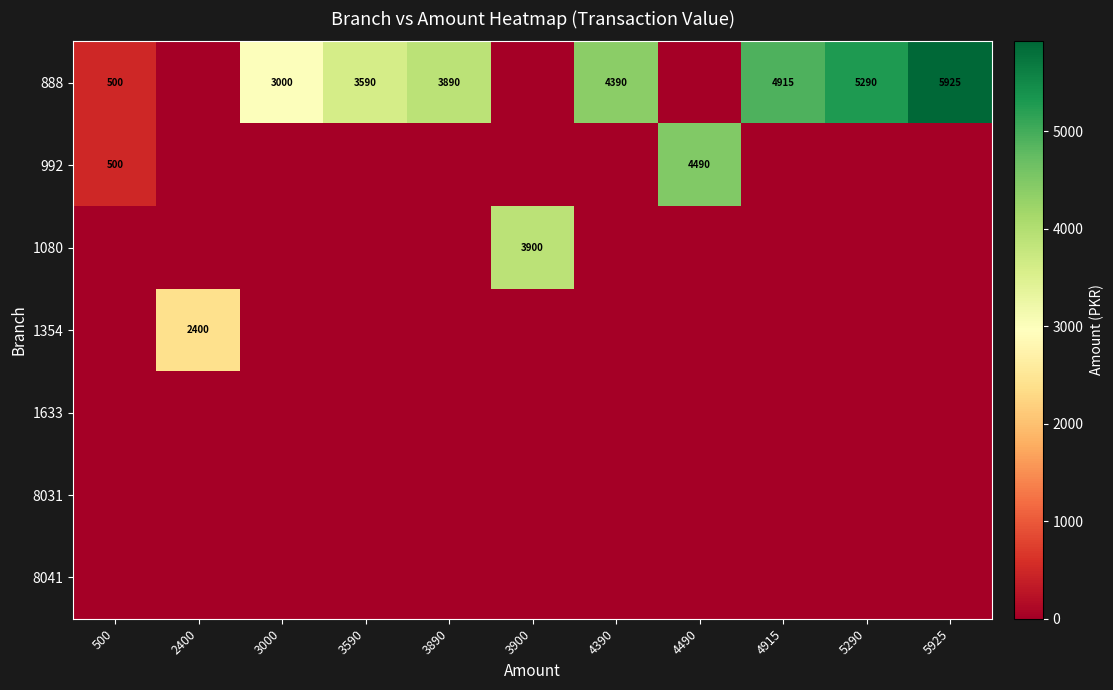

Is it true that 888 equals 5290 at 5290?

True